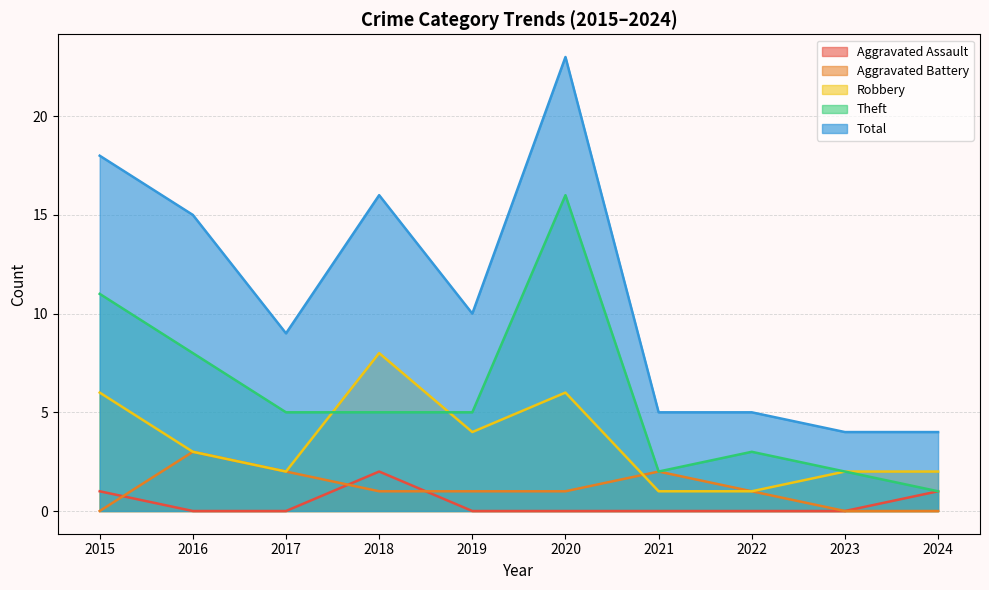

What is the average value of the Robbery series?

4